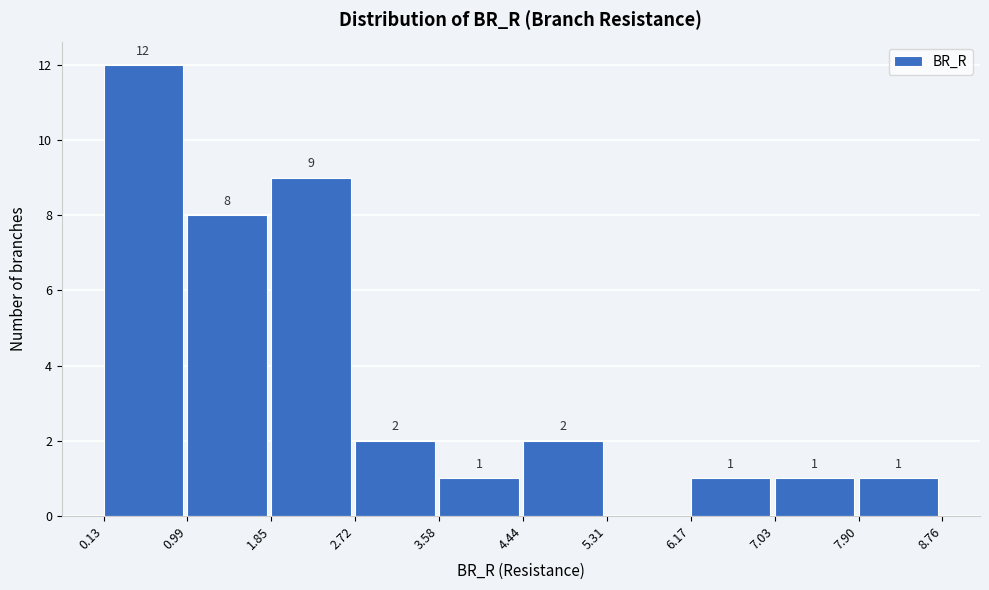

Which range on the x-axis has the tallest bar?

0.13 to 0.99